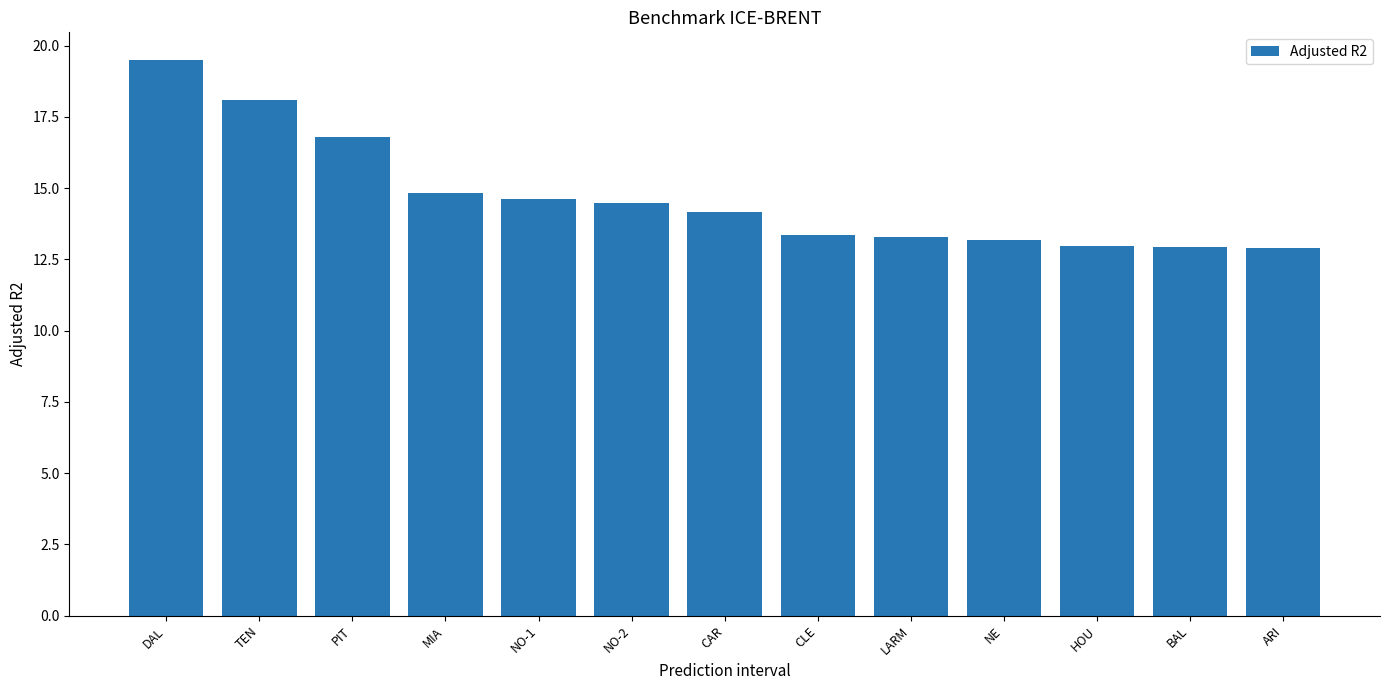

Count the number of data series in this chart.

1